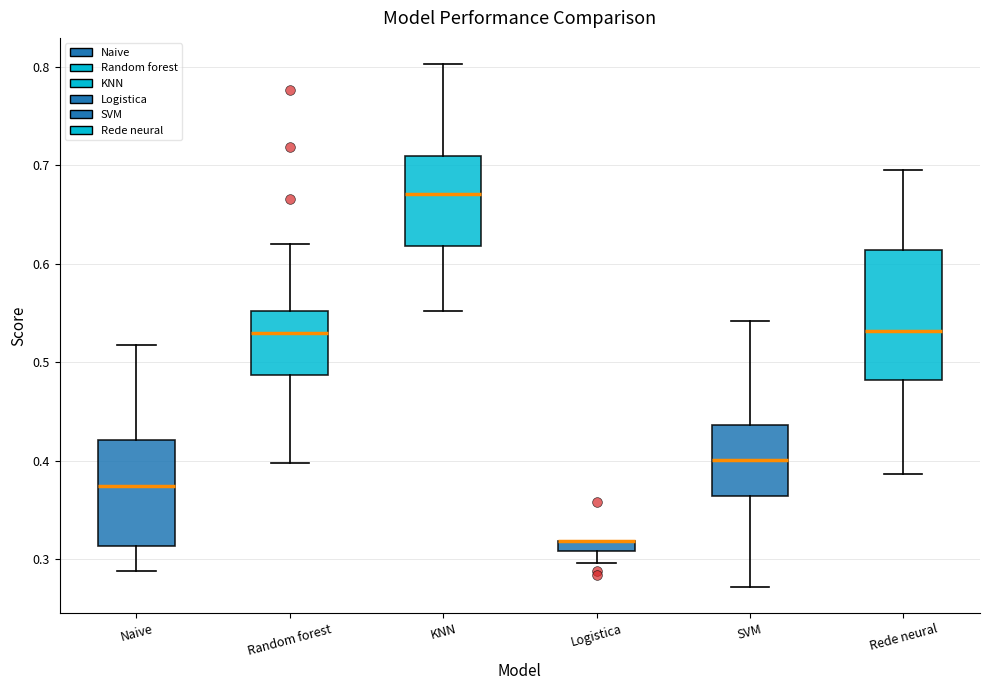

Where is the lower edge of the box for Rede neural on the y-axis? The values are not printed on the chart, so give them approximately, as read against the axis.

0.48